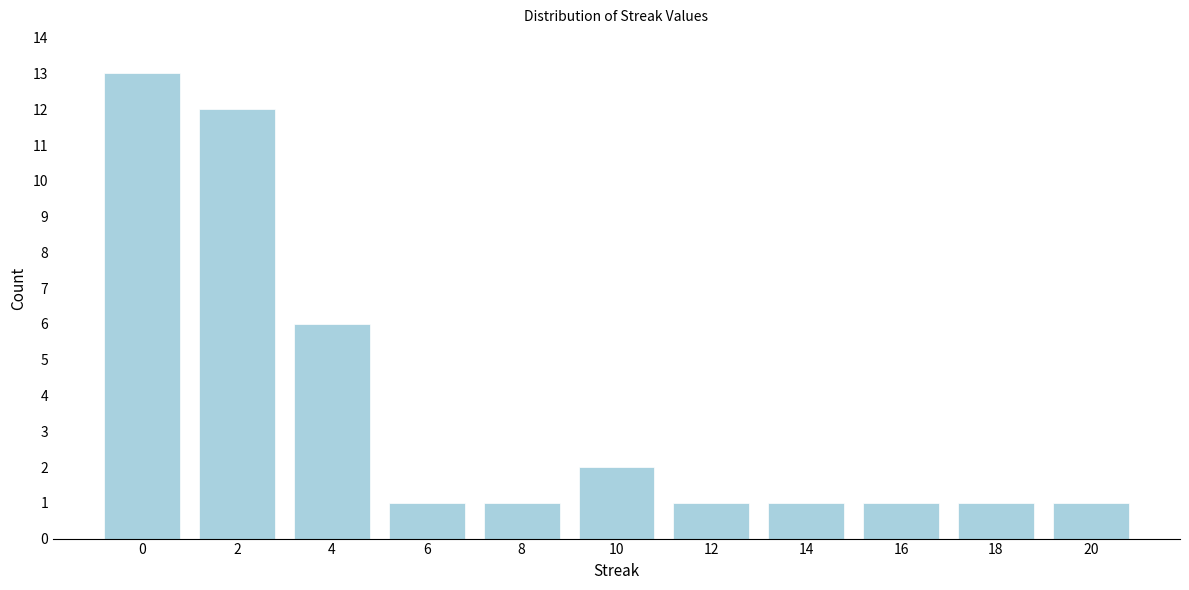

Reading left to right, transcribe all the data shown in this chart.

0=13	2=12	4=6	6=1	8=1	10=2	12=1	14=1	16=1	18=1	20=1